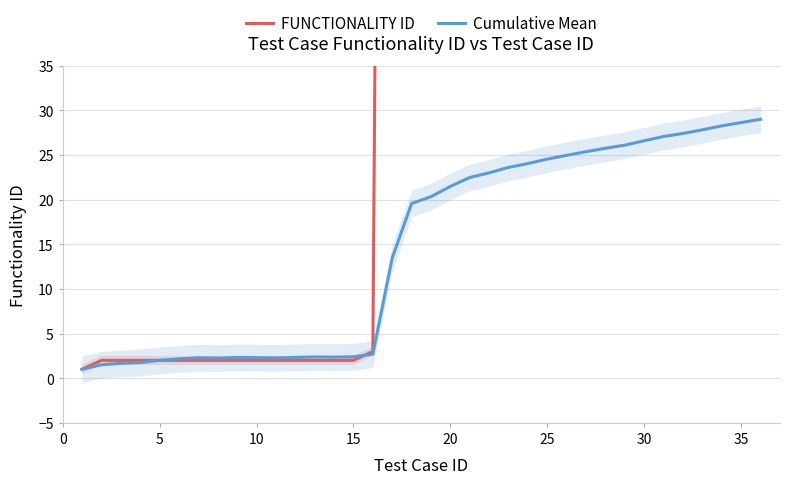

How many data points in Cumulative Mean are above 20?

18